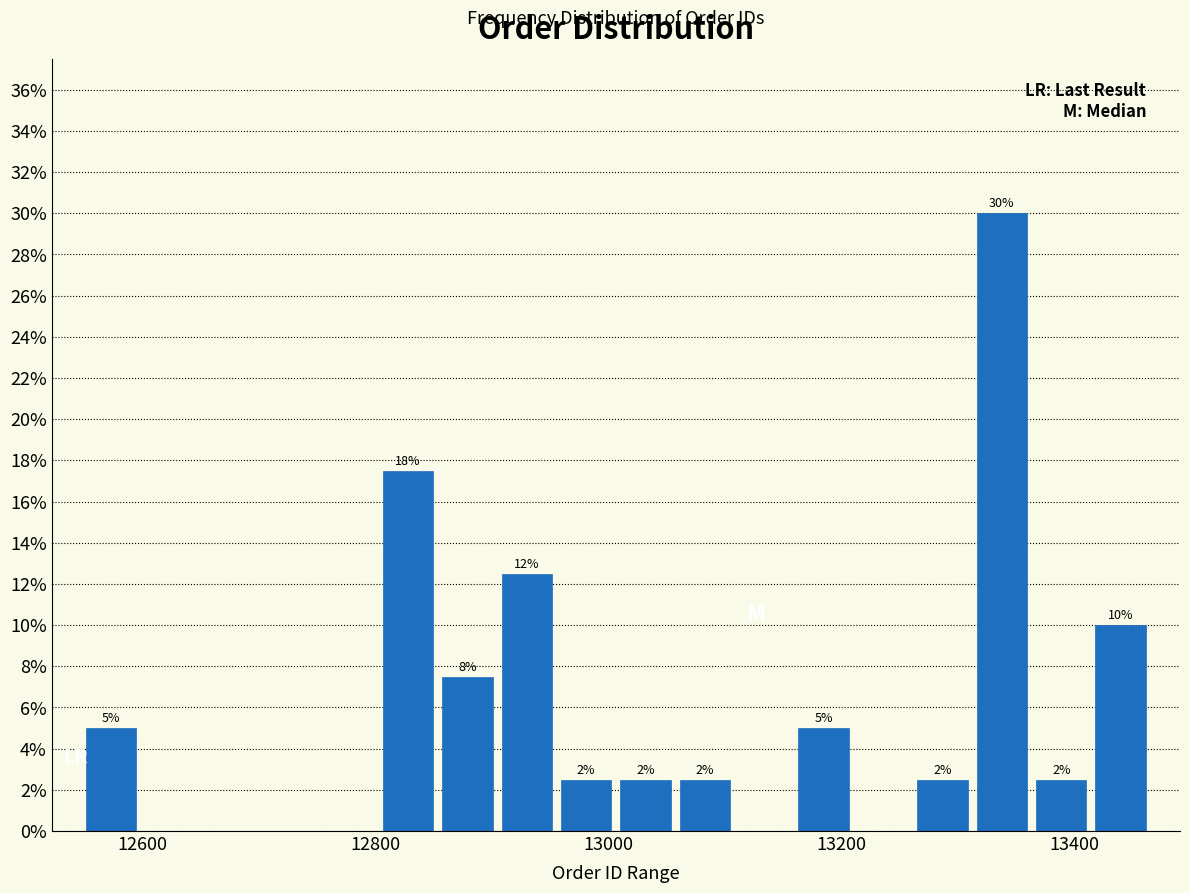

Read against the x-axis, roughly where is the centre of the tallest bar?

13340